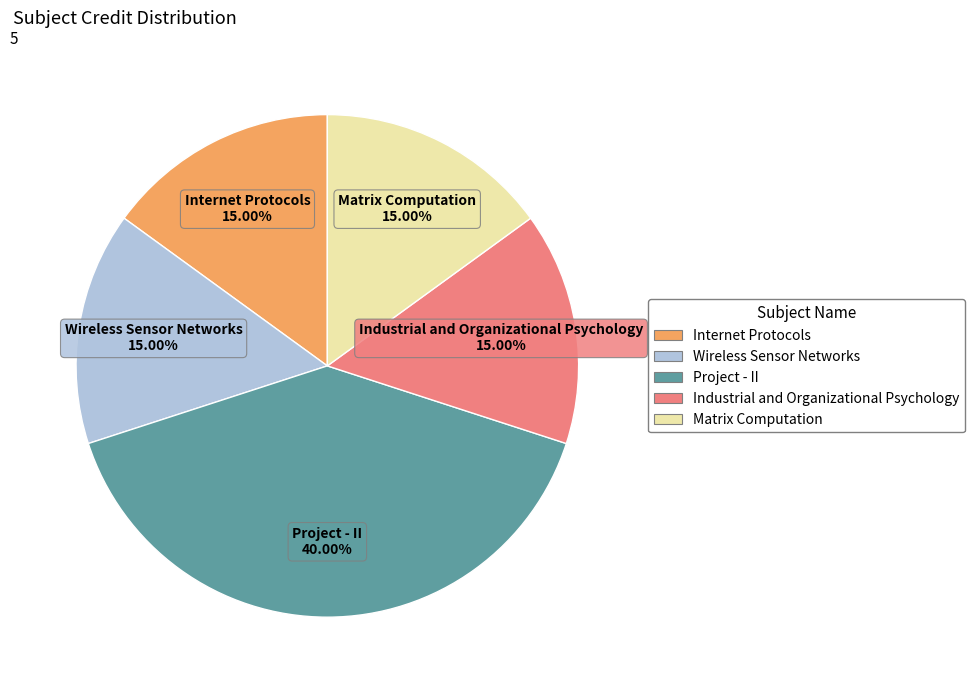

Count the number of slices in the pie.

5